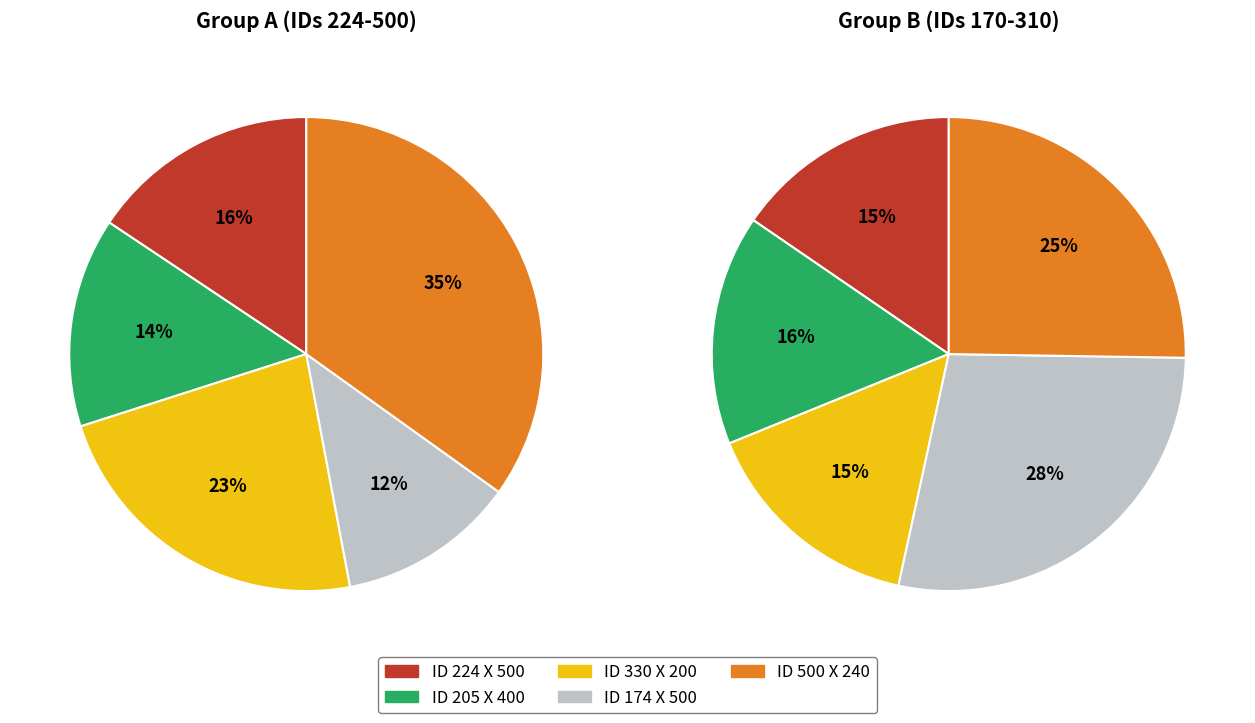

What is the total percentage of ID 330 X 200 and ID 174 X 500?

35.2%